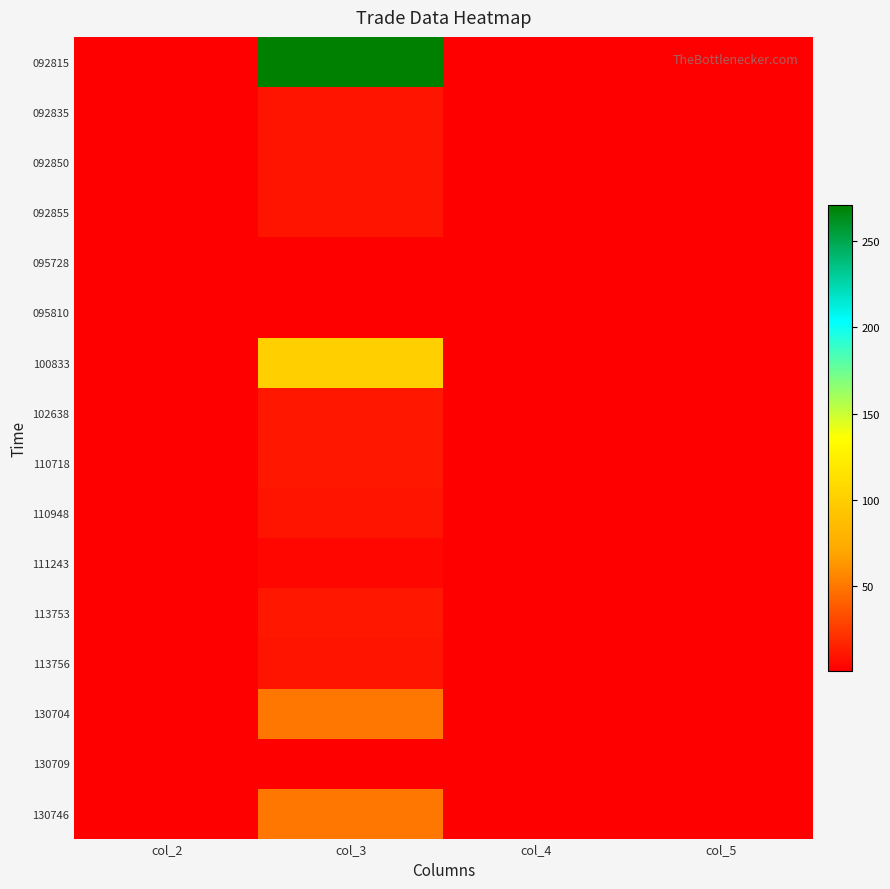

Which series has the widest spread of values?

092815